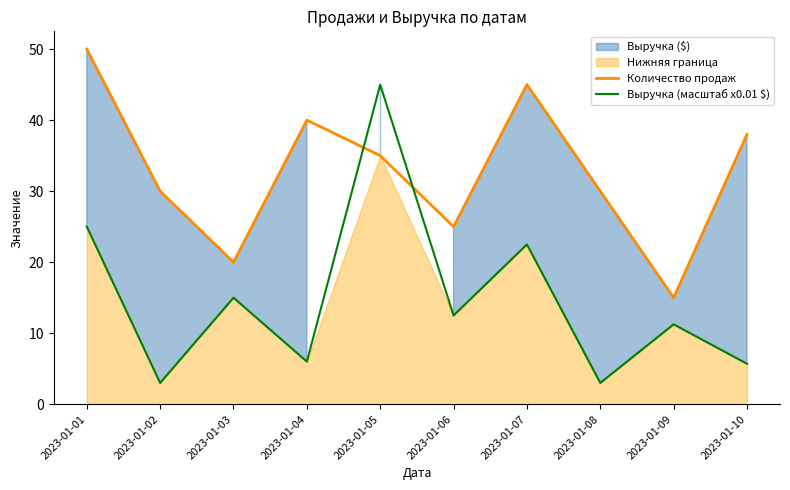

The Количество продаж series shows 15.0 at 2023-01-09. True or false?

True